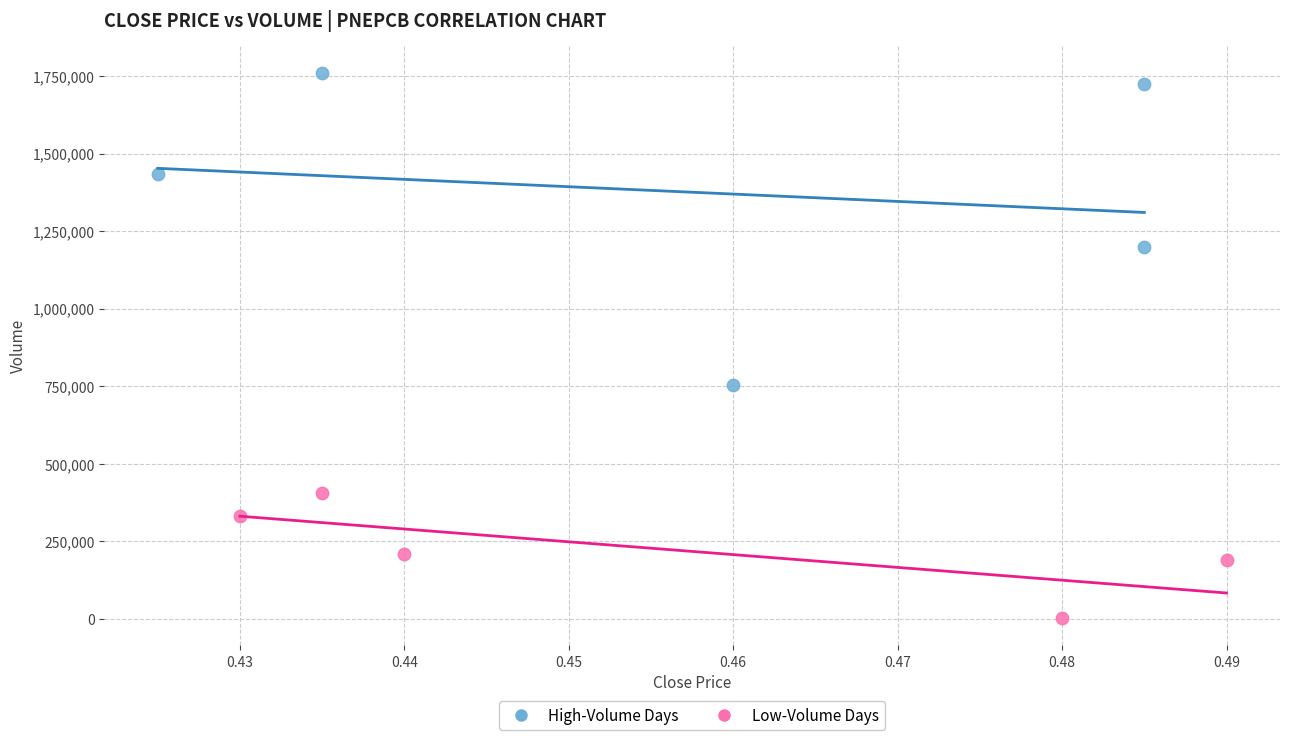

Which series reaches the maximum Y coordinate?

High-Volume Days